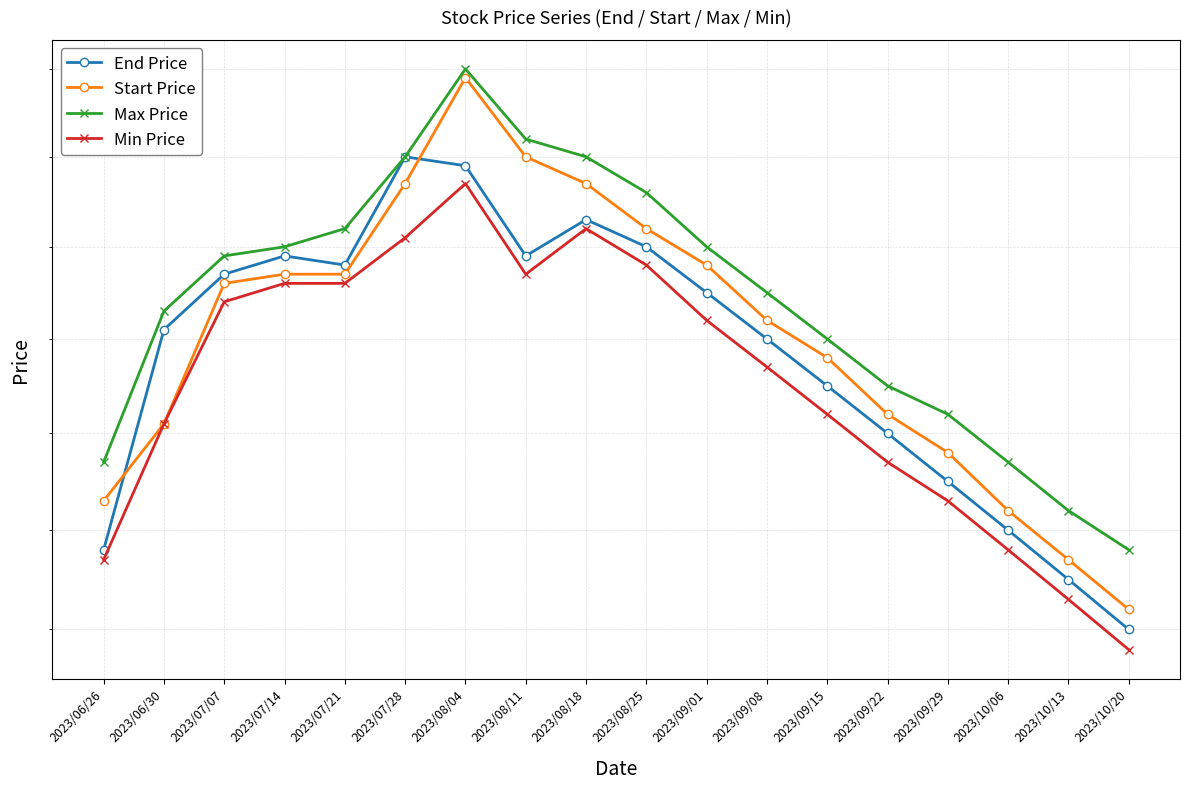

True or false: Max Price and Start Price cross at least once.

False